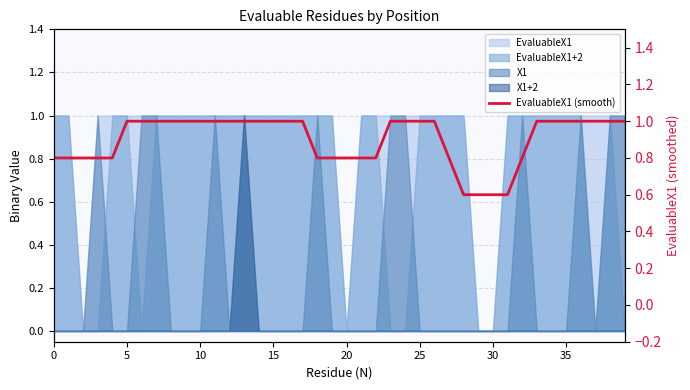

Which category has the highest value across all series?

5